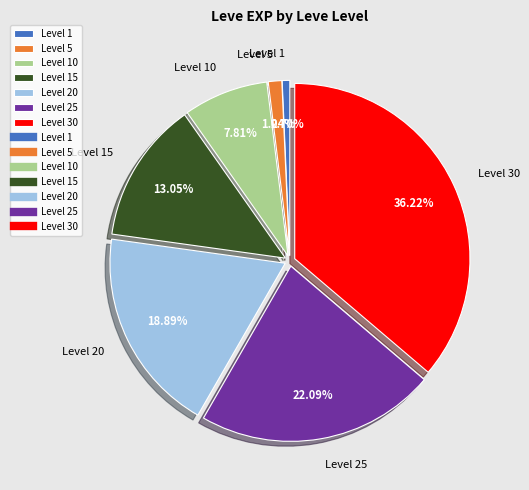

Is there a majority slice in this chart?

No